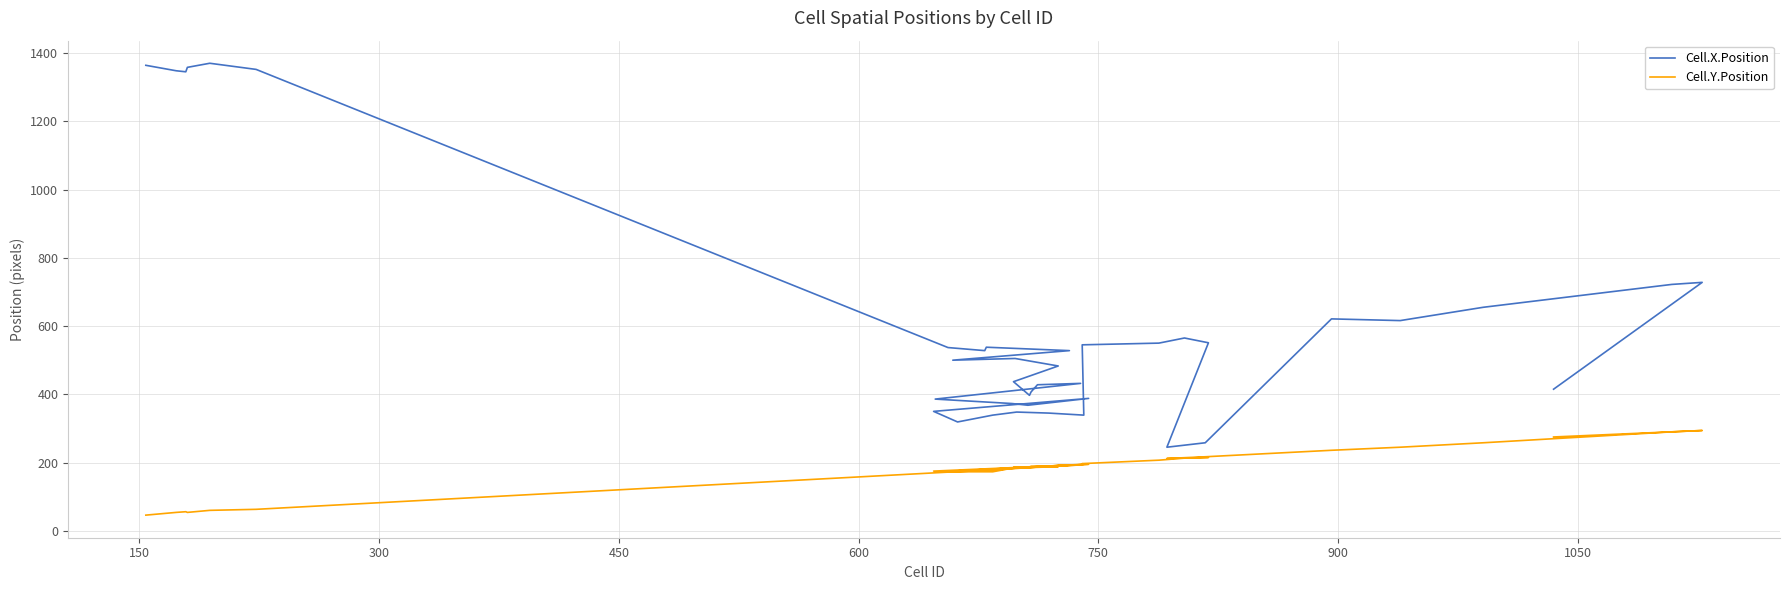

What is the greatest value displayed?

1370